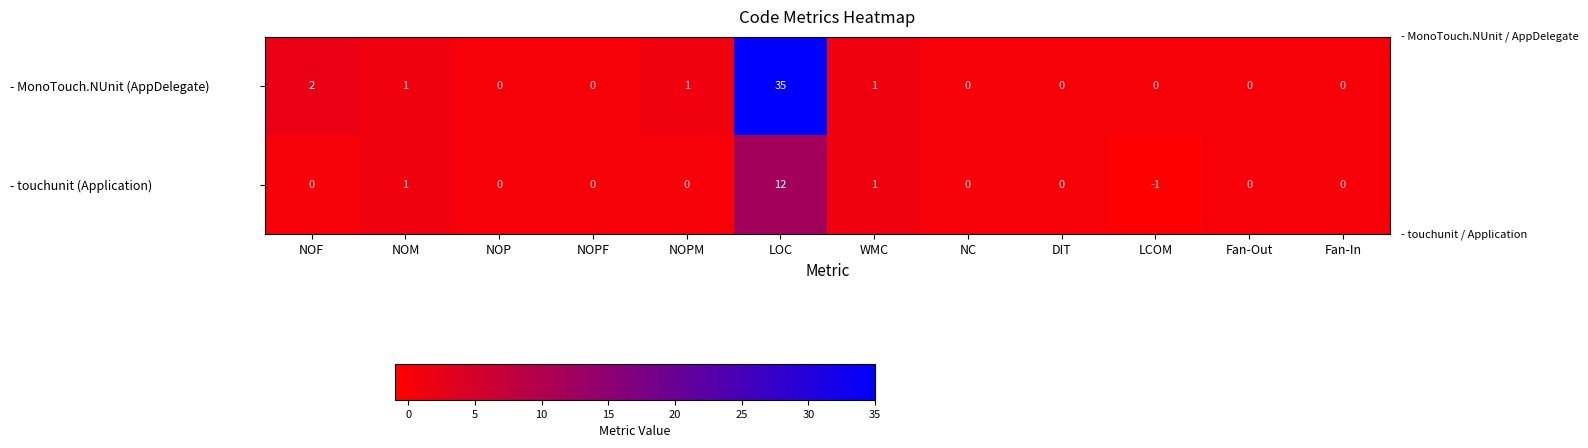

List the series in order of their peak value, lowest first.

- touchunit (Application), - MonoTouch.NUnit (AppDelegate)